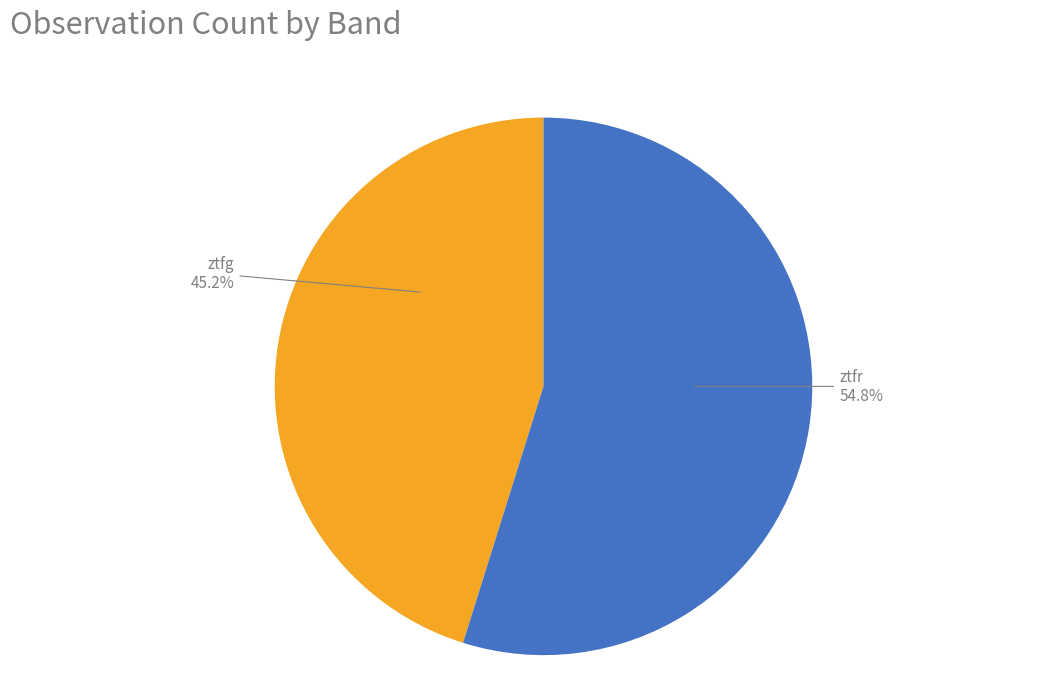

Combined, do ztfr and ztfg account for over 50%?

Yes